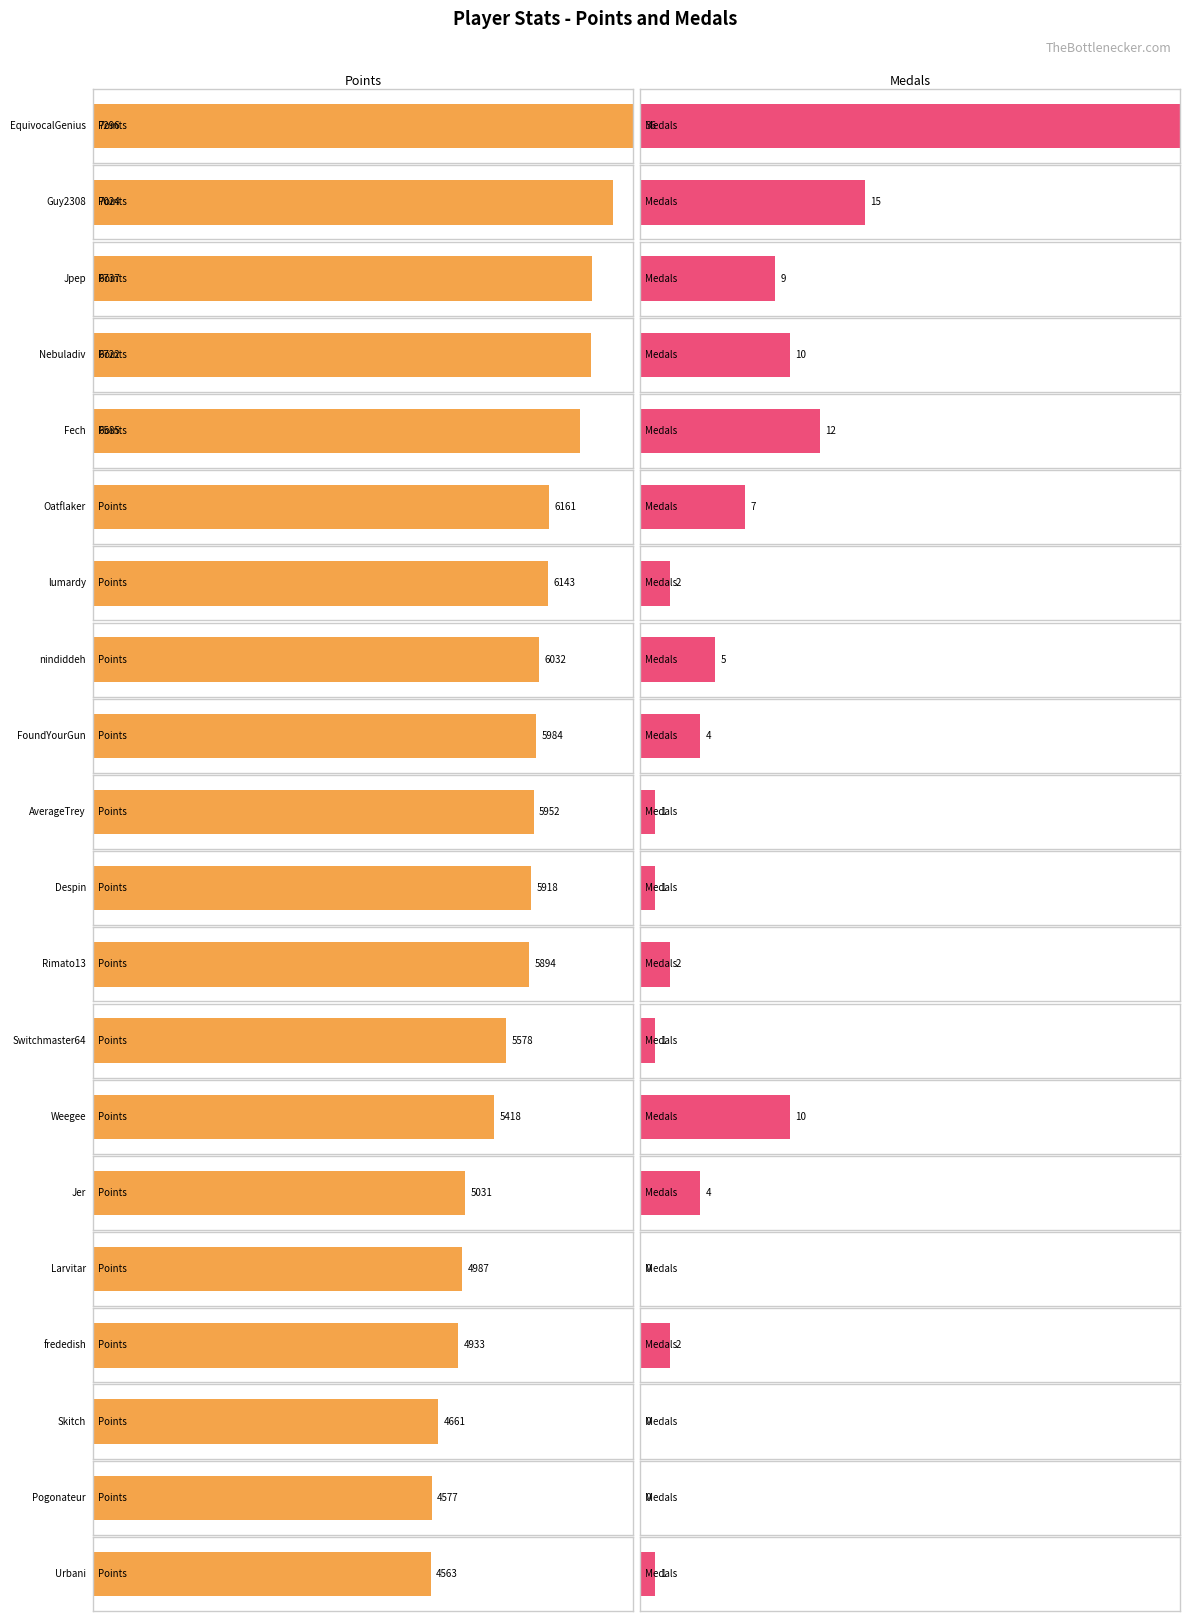

At how many categories does at least one series exceed 5533?

13